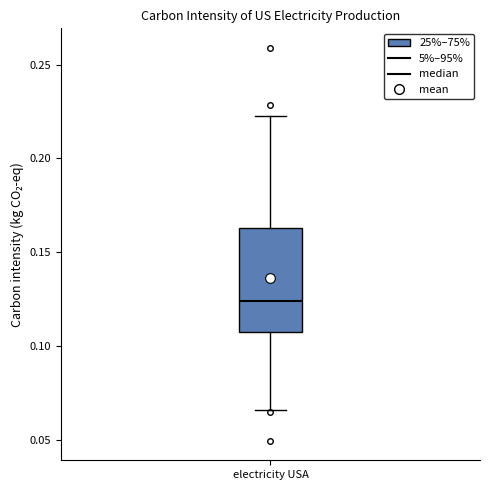

Read this box plot against the y-axis: the position of the median line, the range covered by the box, and the ends of both whiskers. The values are not printed on the chart, so give them approximately, as read against the axis.

median 0.125, box 0.105 to 0.165, whiskers 0.065 to 0.225